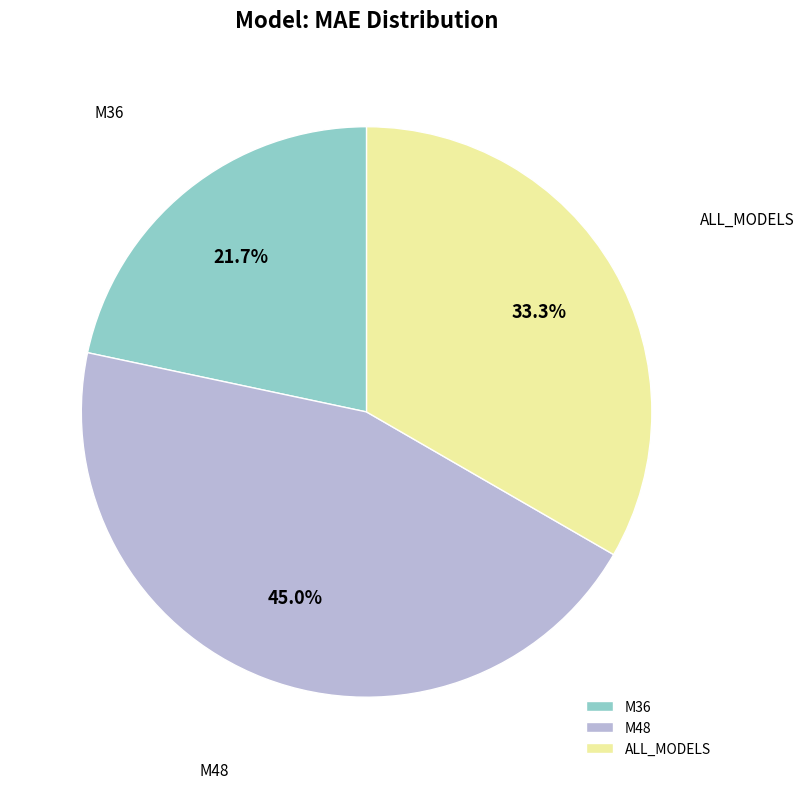

What is the ratio of the value at ALL_MODELS to the value at M48?

0.7